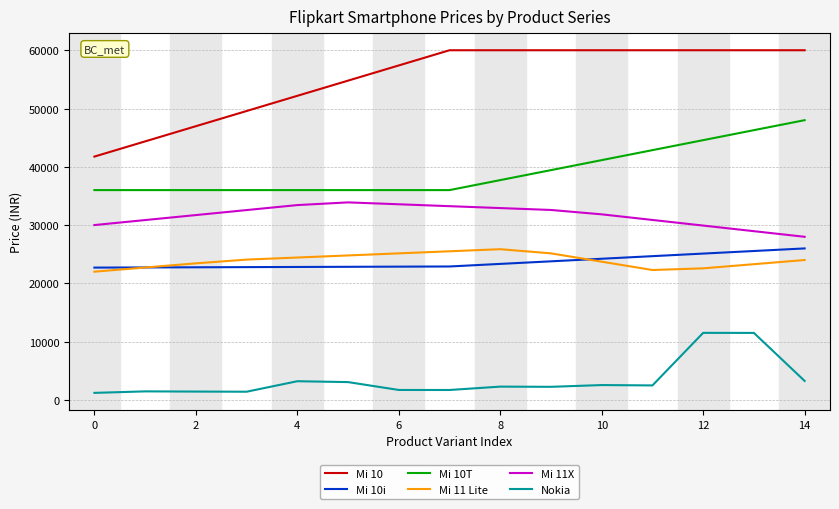

What is the maximum value for Mi 11X?

33890.5